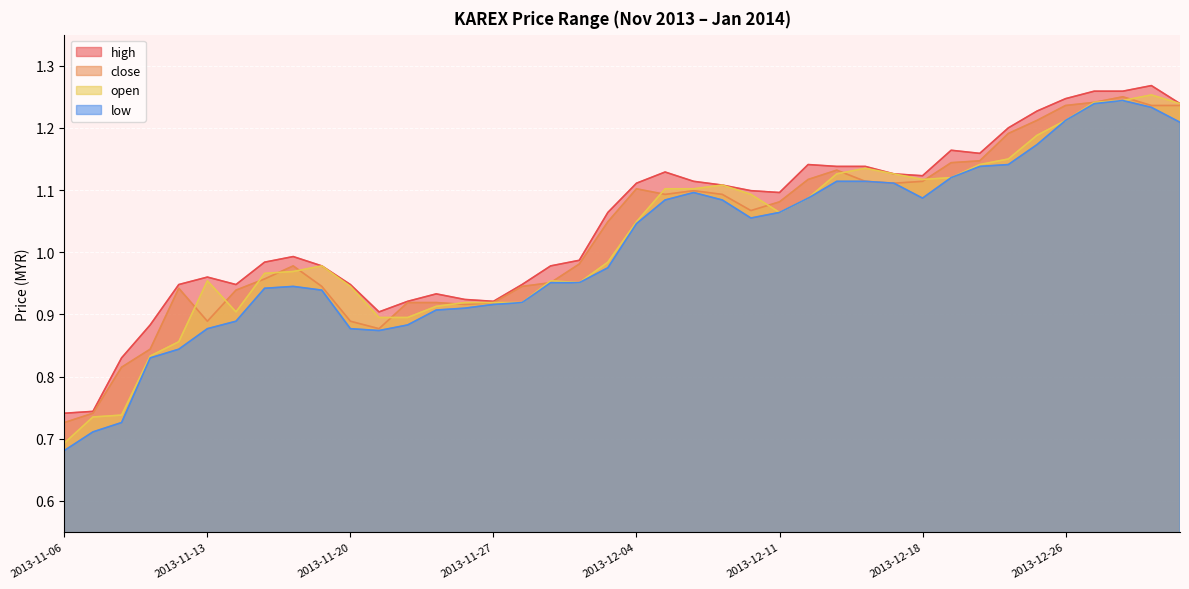

True or false: low and high cross at least once.

False